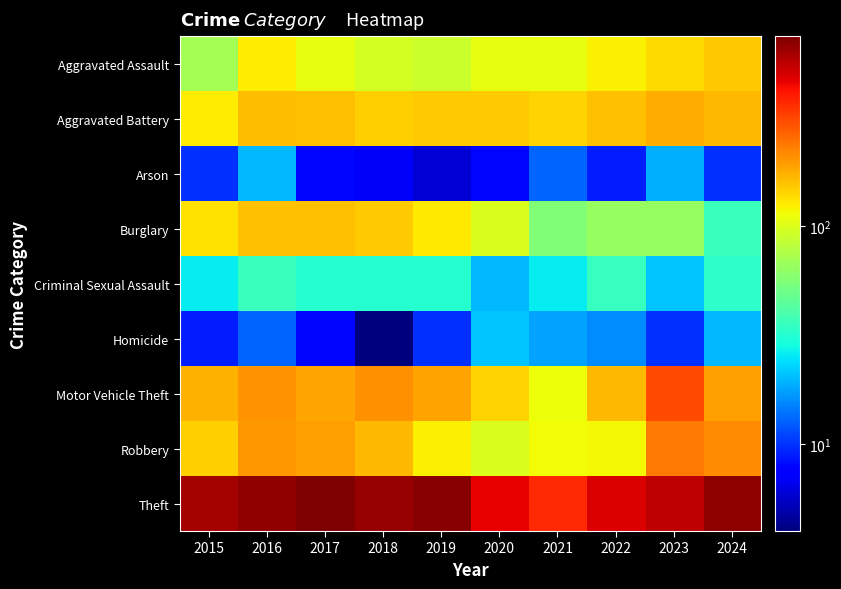

Which has a higher value, 2021 or 2017?

2021